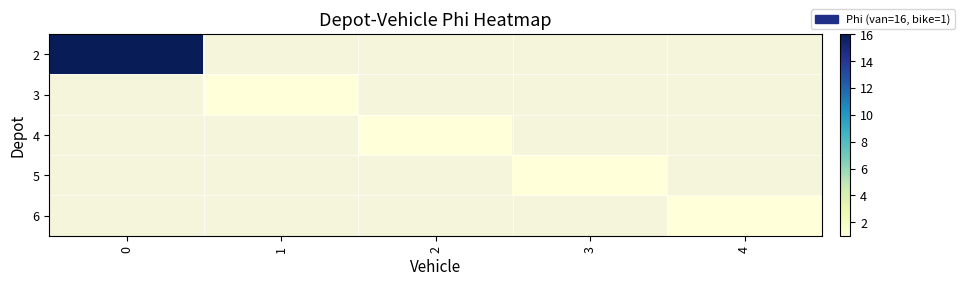

List the series in order of their overall mean, highest first.

2, 3, 4, 5, 6